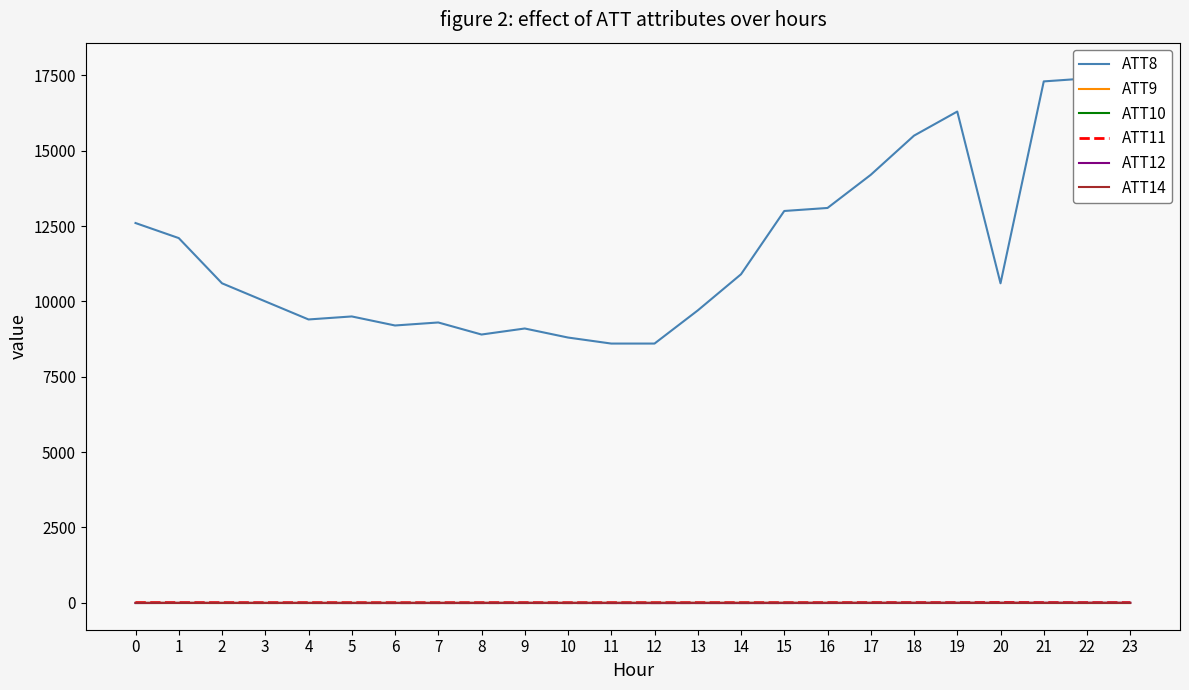

What is the sum of the ATT10 values at 19 and 14?

-20.0